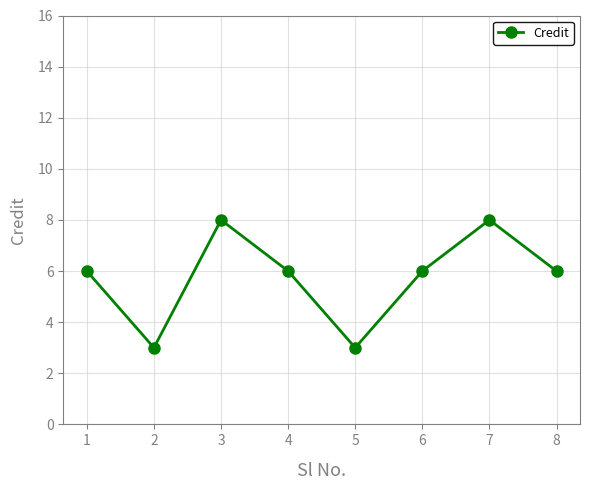

What is the approximate value at 7?

8